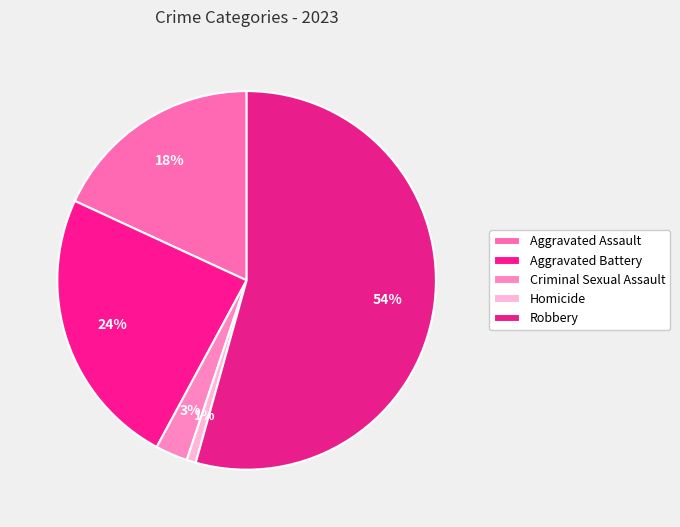

How many segments does this pie chart have?

5